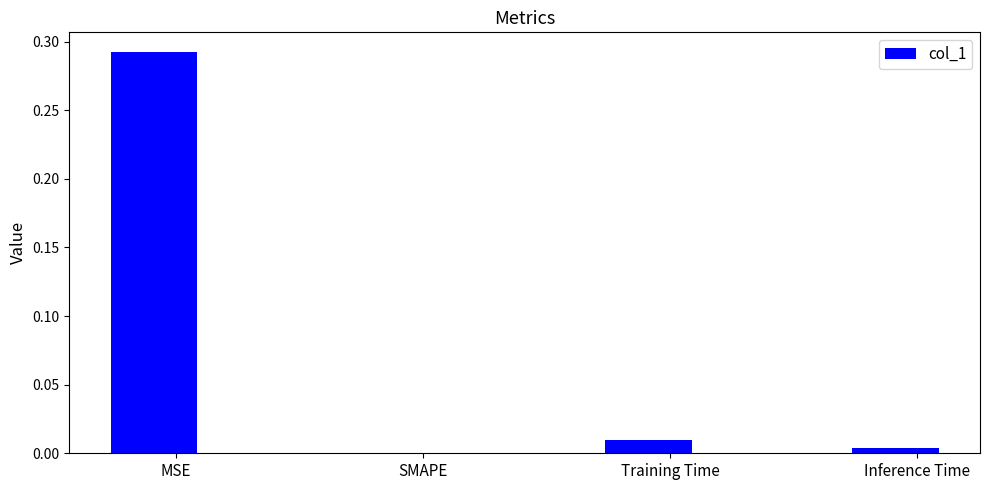

The value at SMAPE is 0.1. True or false?

False